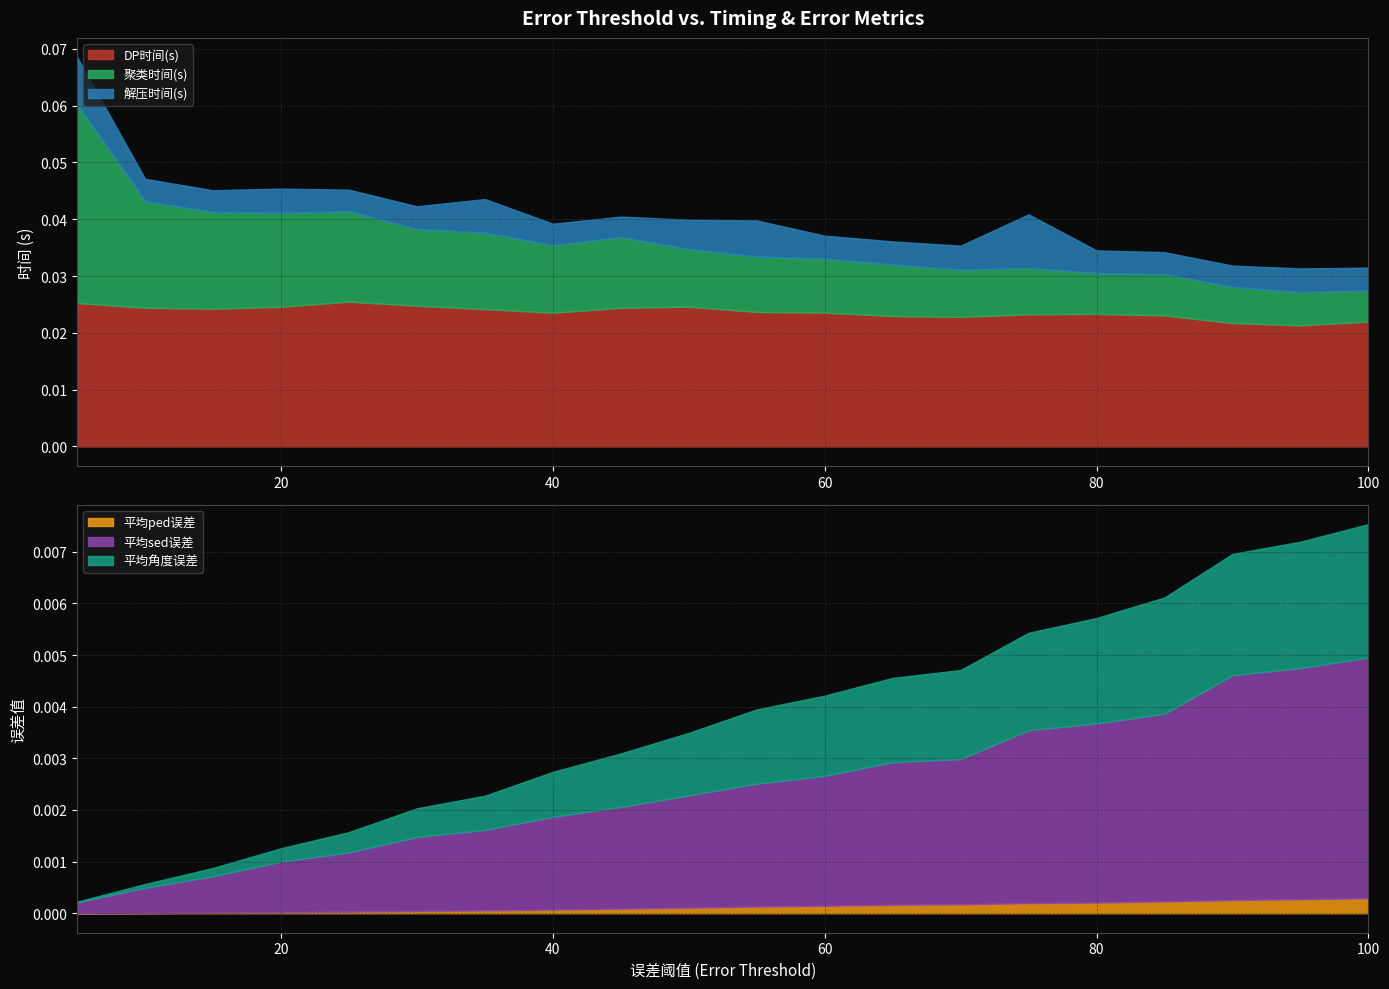

Rank the categories by DP时间(s) value from lowest to highest.

95, 90, 100, 70, 65, 85, 75, 80, 40, 60, 55, 35, 15, 45, 10, 20, 50, 30, 5, 25